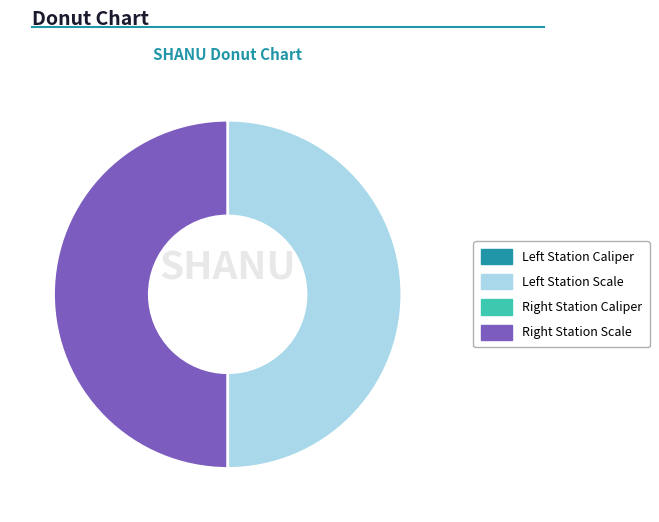

Rank the categories by value from lowest to highest.

Left Station Caliper, Right Station Caliper, Right Station Scale, Left Station Scale